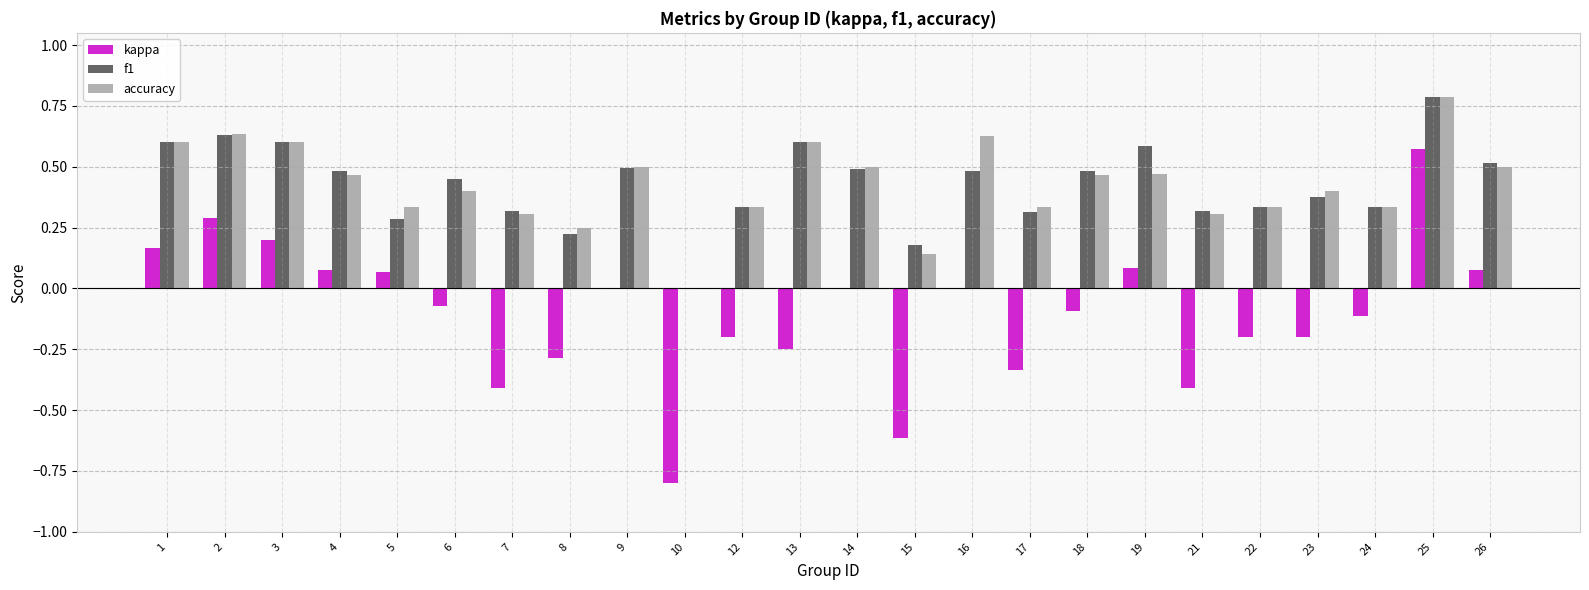

At which category is the sum across all series the highest?

25